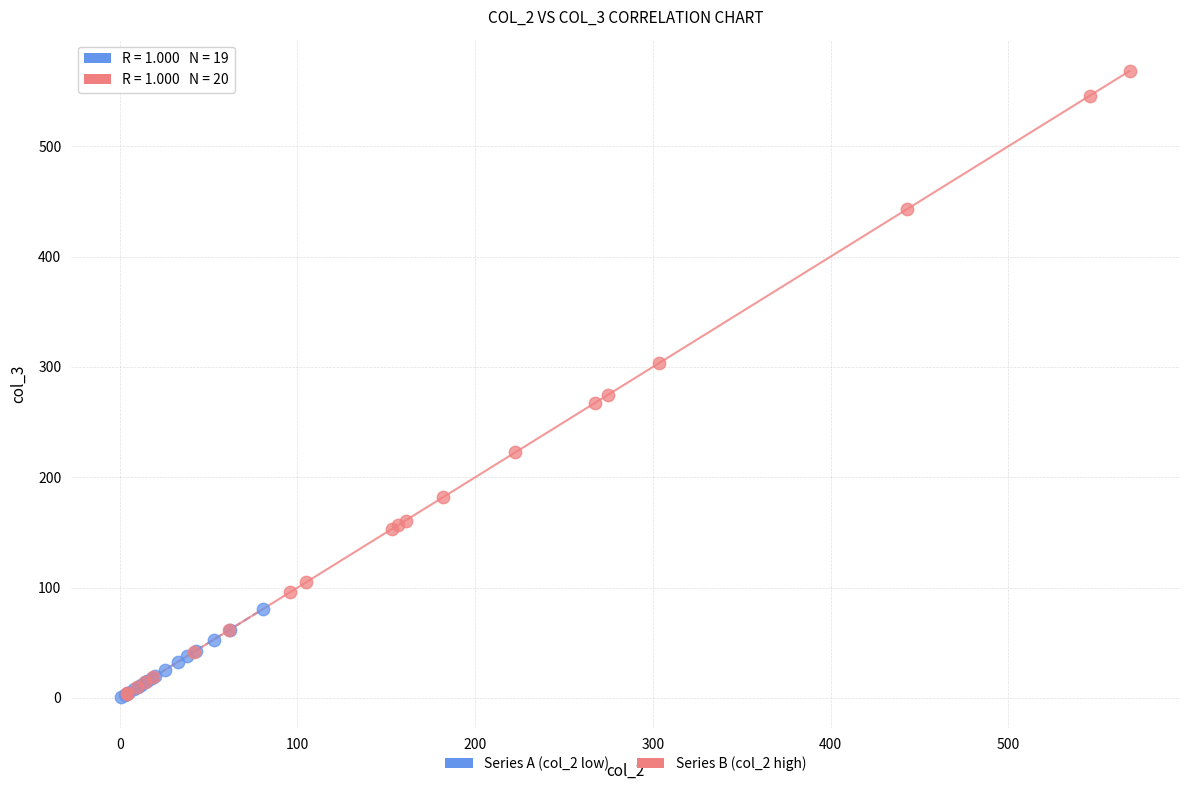

Which series has the largest Y range (max minus min)?

Series B (col_2 high)